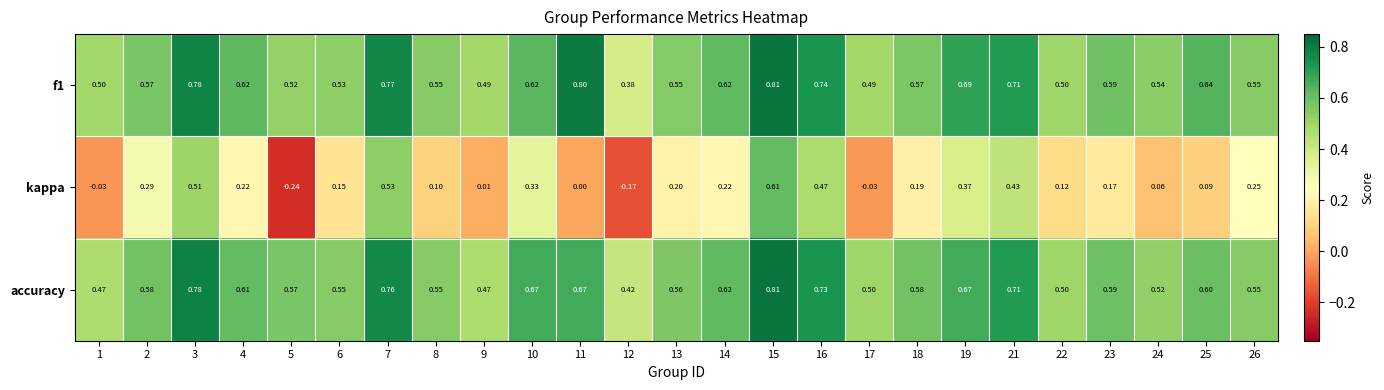

Between 3 and 23, which series saw the biggest shift?

kappa